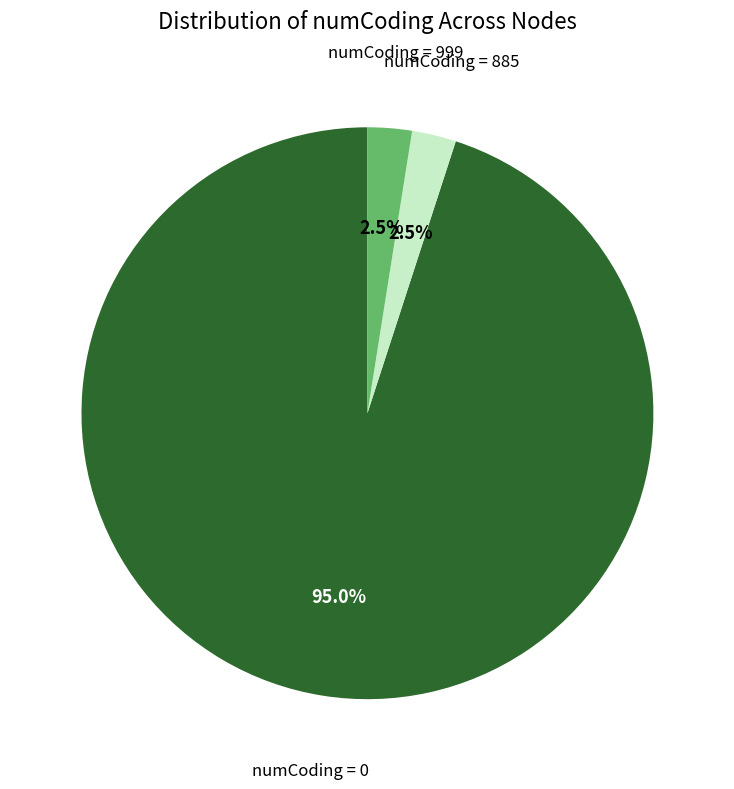

Does any single category account for the majority?

Yes